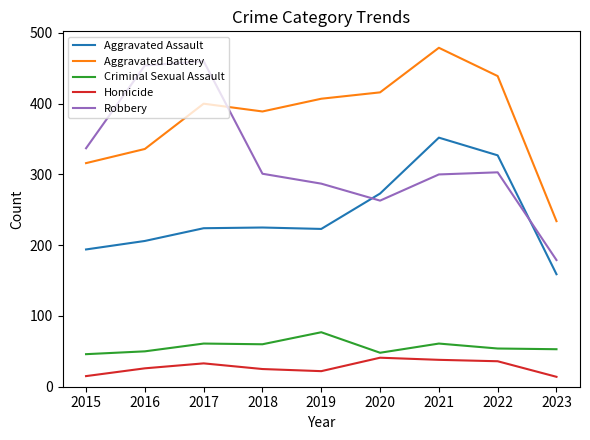

Is the value of Homicide at 2015 greater than the value of Aggravated Assault at 2020?

No